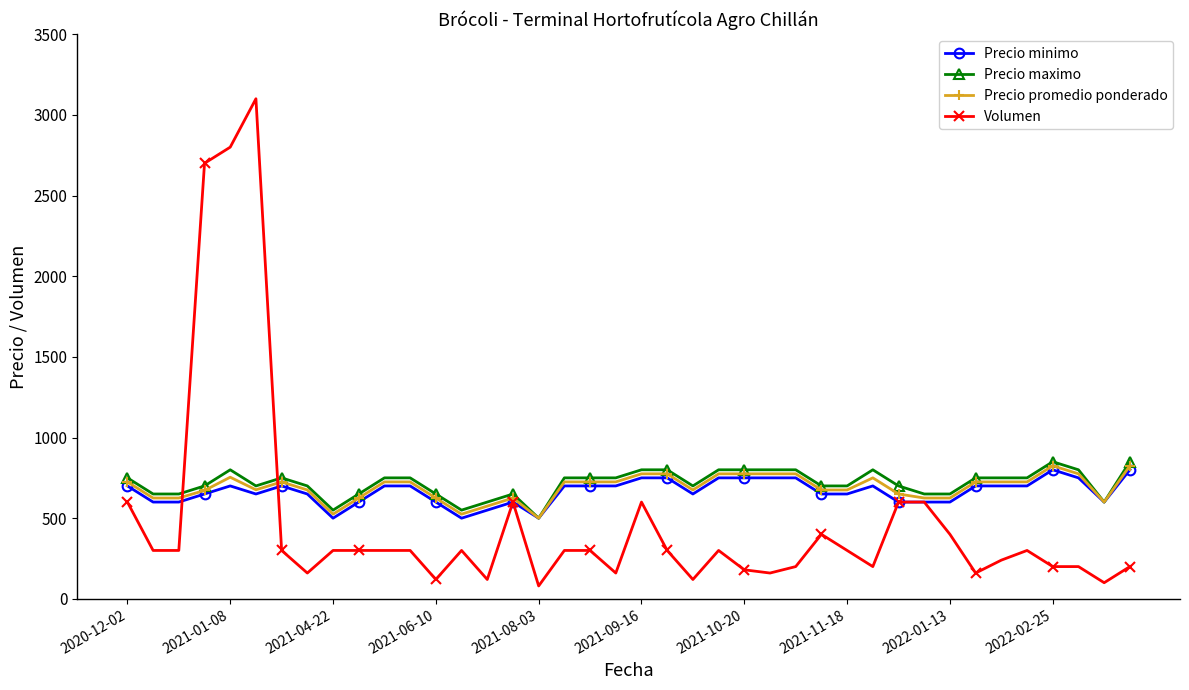

What is the difference between the maximum and minimum values in the Volumen series?

3020